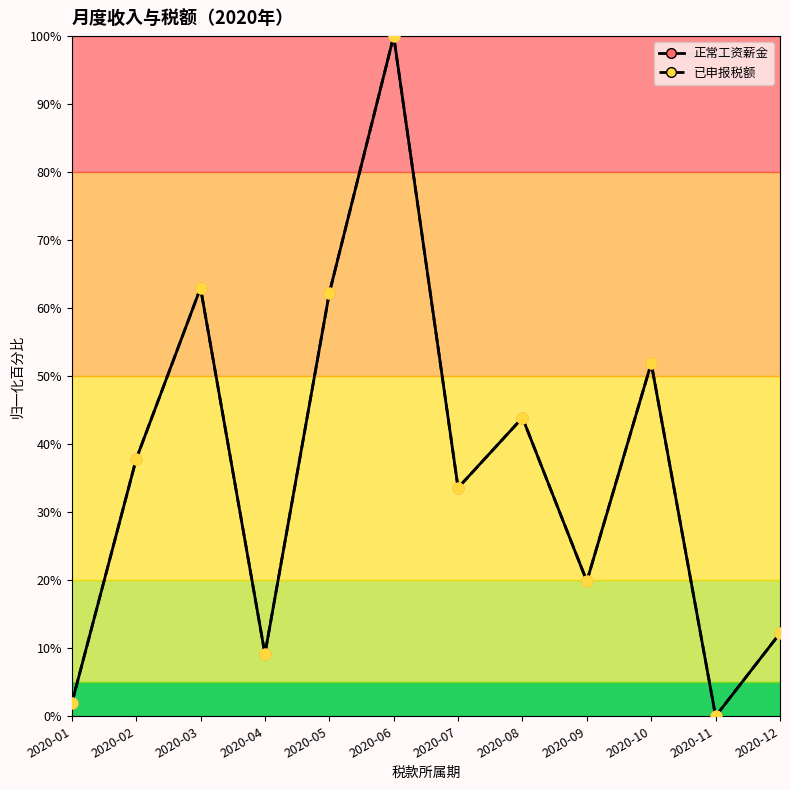

Which series contains the highest Y value?

正常工资薪金_line